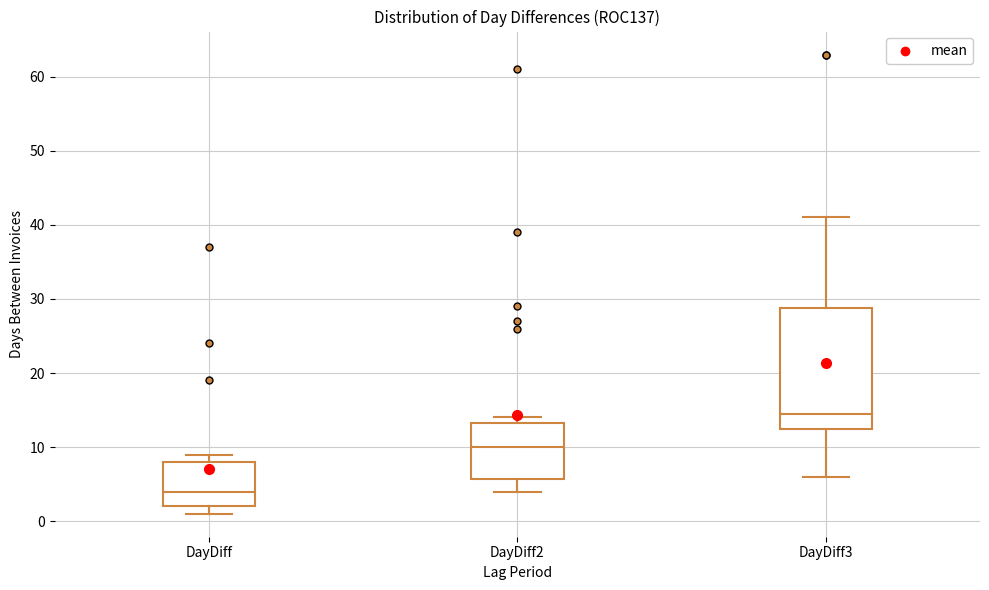

Where is the upper edge of the box for DayDiff2 on the y-axis? The values are not printed on the chart, so give them approximately, as read against the axis.

13